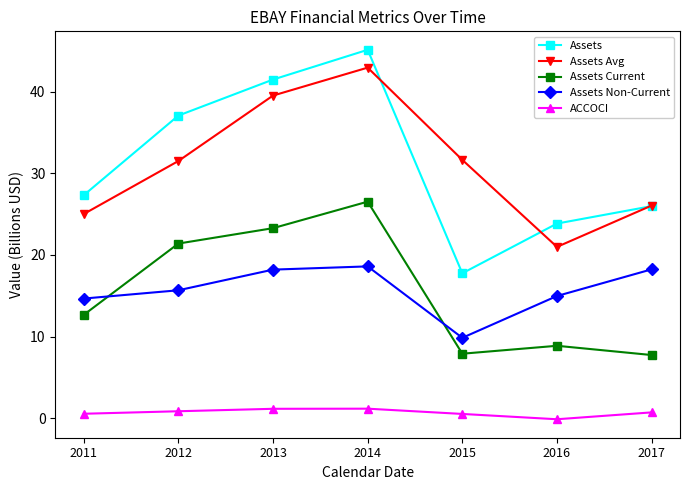

Is it true that Assets Current equals 26.5 at 2014?

True